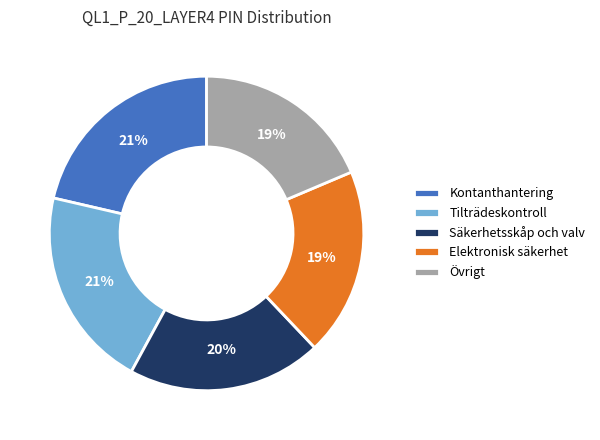

The Säkerhetsskåp och valv slice represents 20% of the pie. True or false?

True